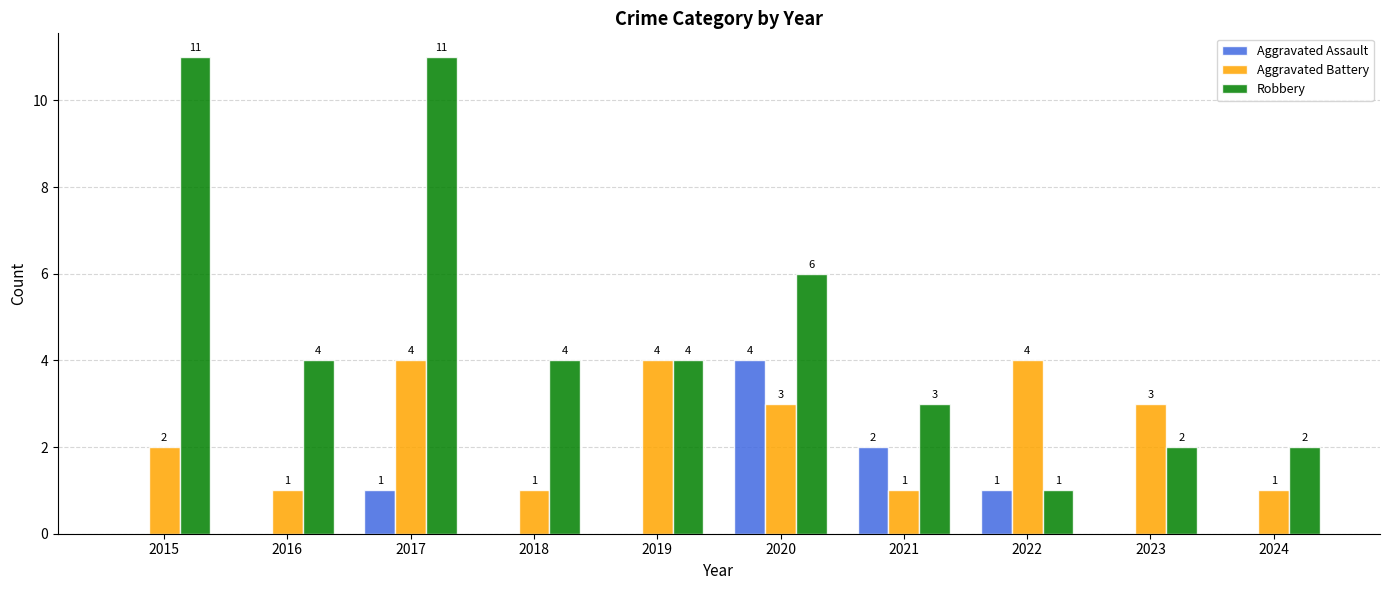

Does the chart contain stacked bars?

No